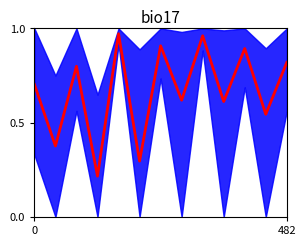

How many points are higher than both their immediate neighbors (excluding endpoints)?

5